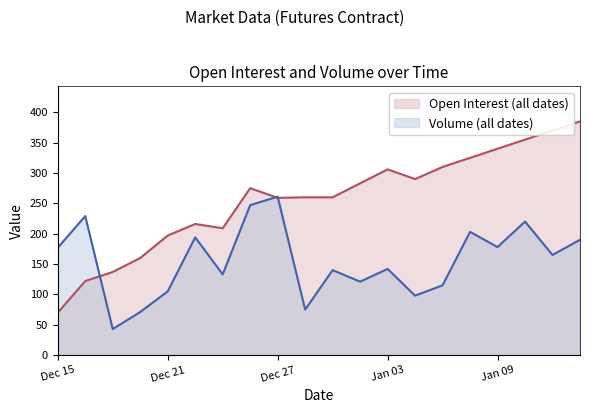

At how many categories does at least one series exceed 169?

18